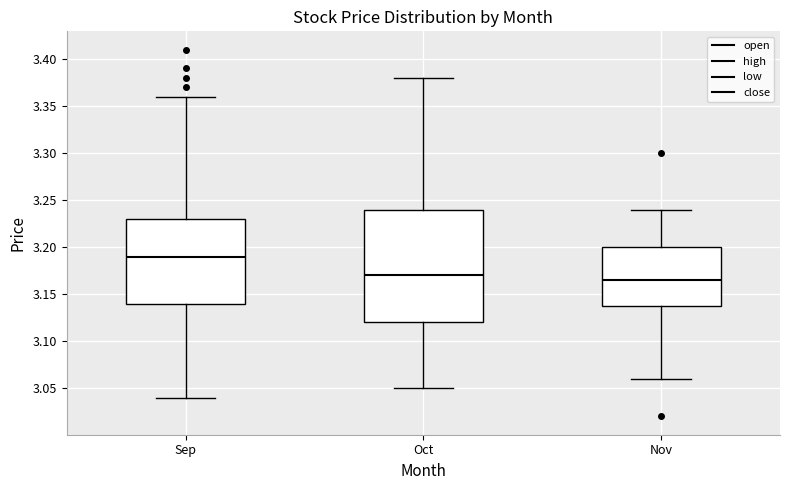

Reading left to right, transcribe this box plot: for each box, give where its median line is, the range the box spans, and where its two whiskers end, as read against the y-axis. The values are not printed on the chart, so give them approximately, as read against the axis.

Sep: median 3.190, box 3.140 to 3.230, whiskers 3.040 to 3.360
Oct: median 3.170, box 3.120 to 3.240, whiskers 3.050 to 3.380
Nov: median 3.165, box 3.140 to 3.200, whiskers 3.060 to 3.240